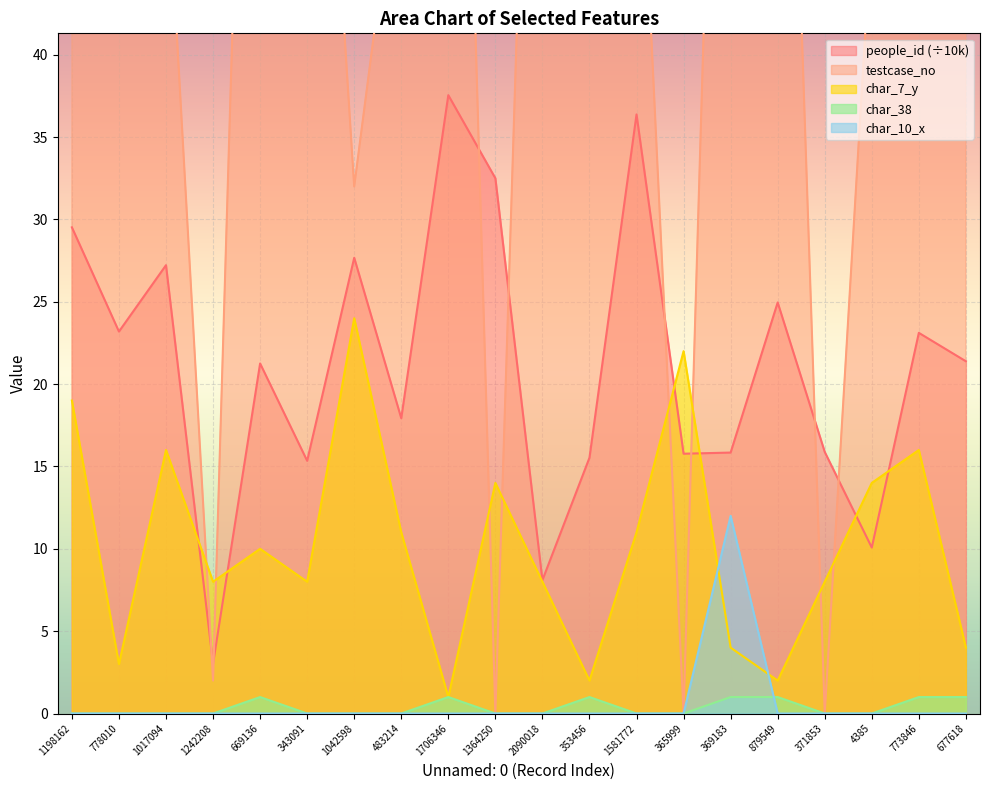

What is the highest value of the char_10_x series?

12.0